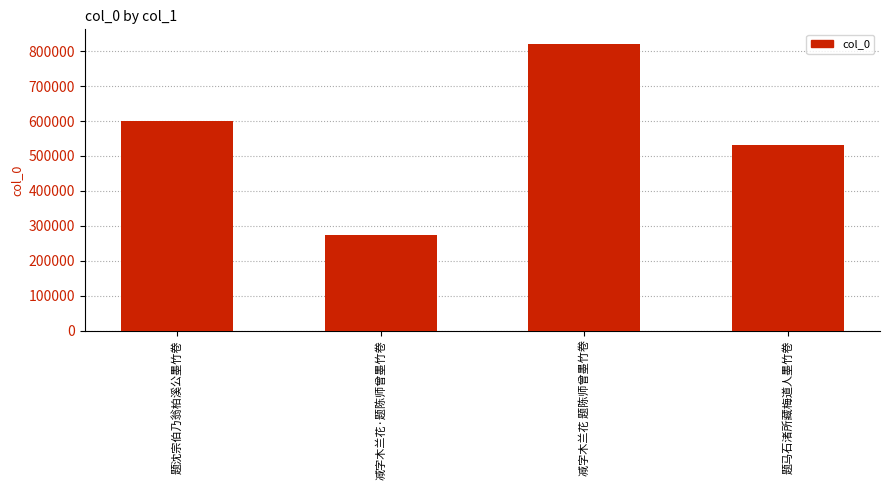

What is the value of the 3rd bar from the left?

821585